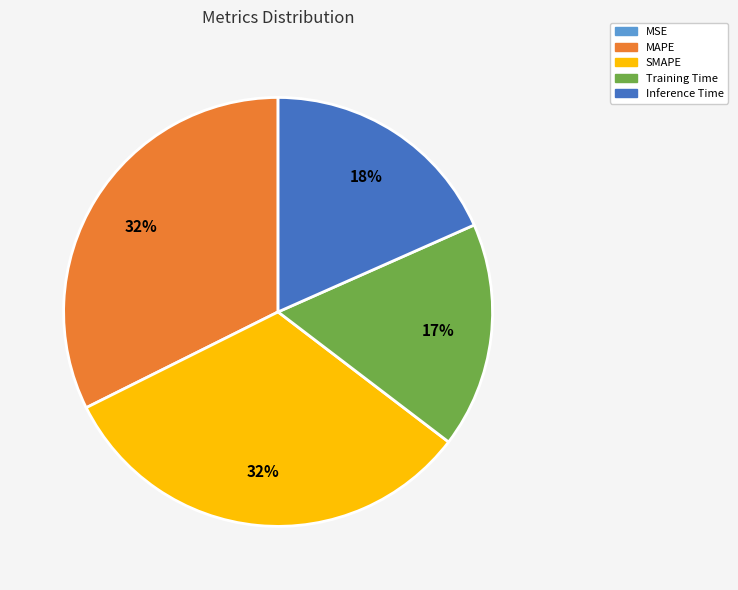

To the nearest percent, what is the difference between the largest and smallest slice percentages?

32%